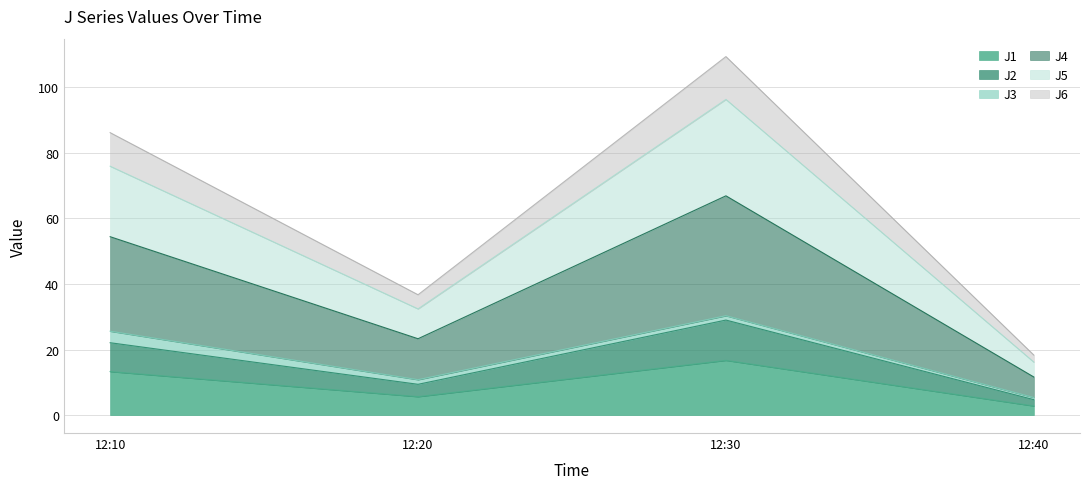

What is the sum of all J1 values?

38.4